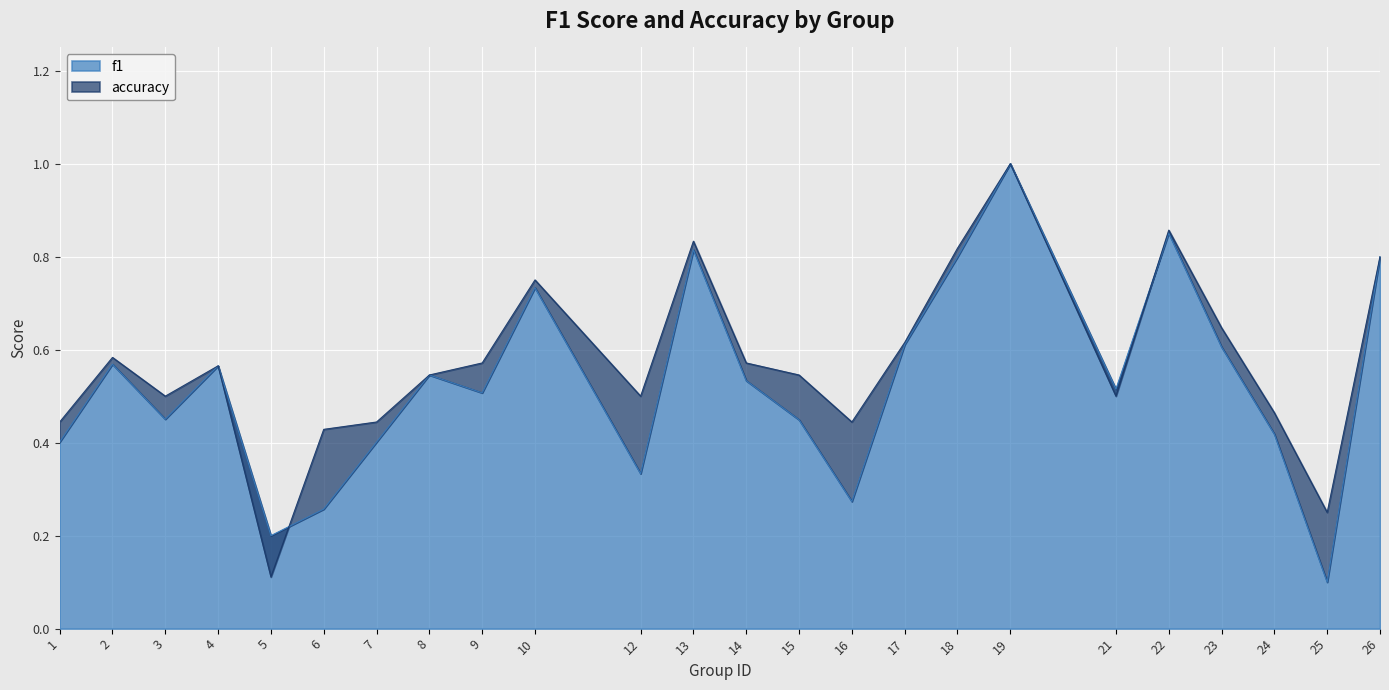

At which category is the sum across all series the highest?

19